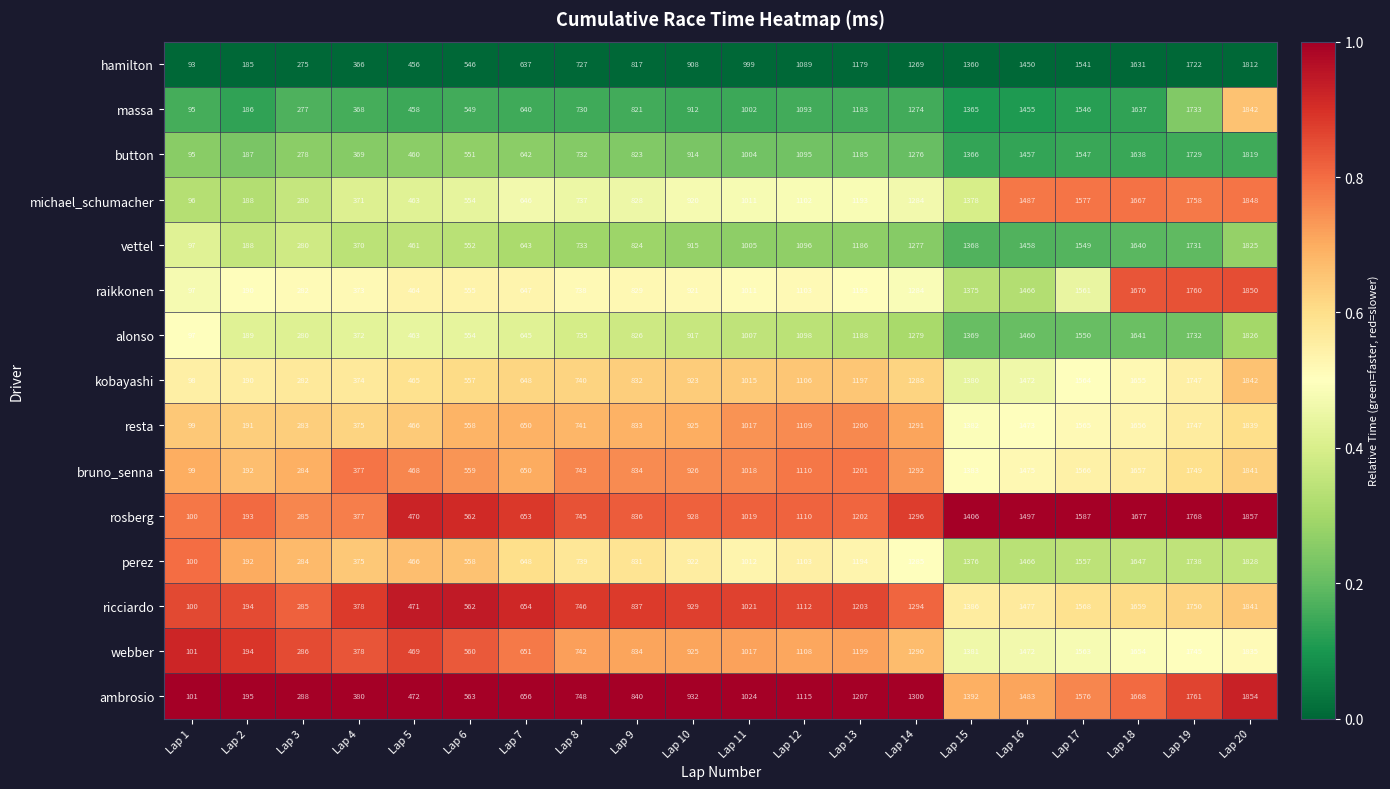

What is the minimum value shown in the chart?

93